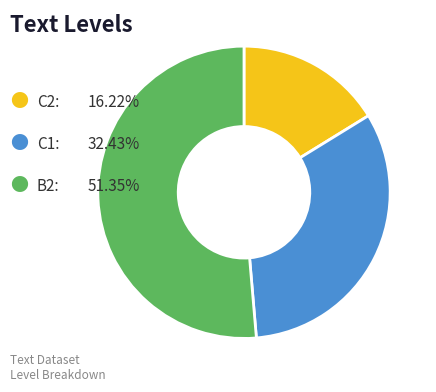

Does any single category account for the majority?

Yes